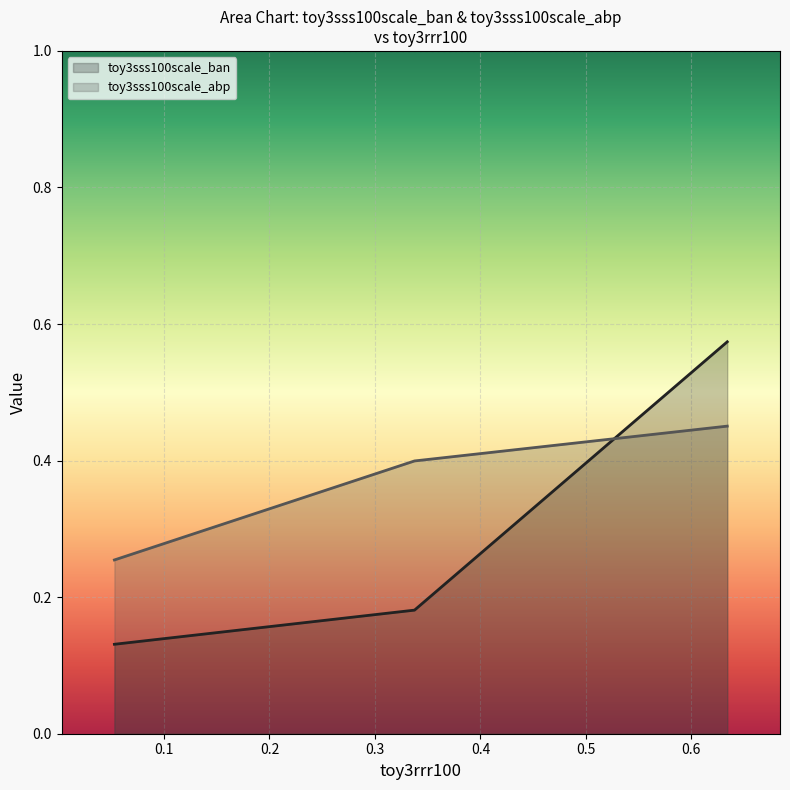

The value of toy3sss100scale_abp at toy3rrr100 is 0.3. True or false?

True